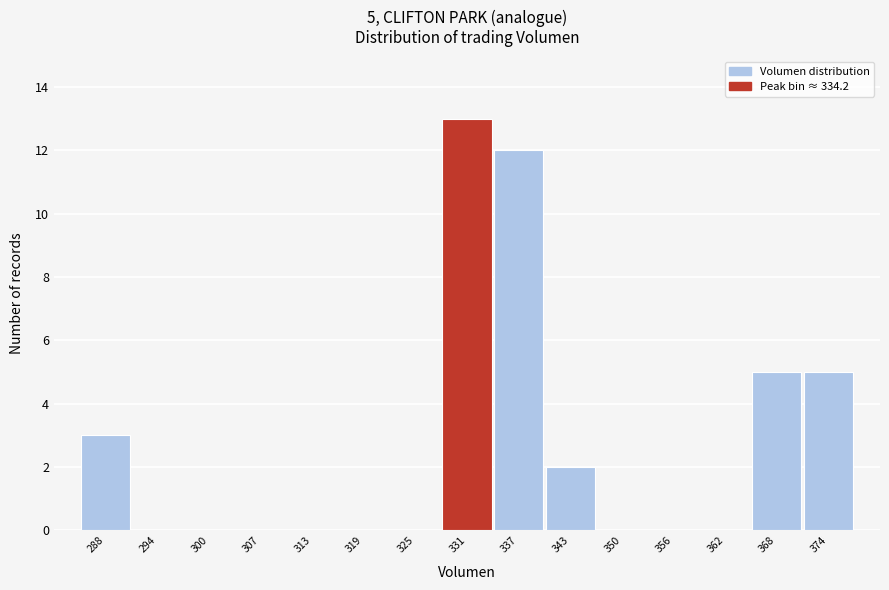

Reading left to right, list all the values displayed in this chart.

288=3	294=0	300=0	307=0	313=0	319=0	325=0	331=13	337=12	343=2	350=0	356=0	362=0	368=5	374=5